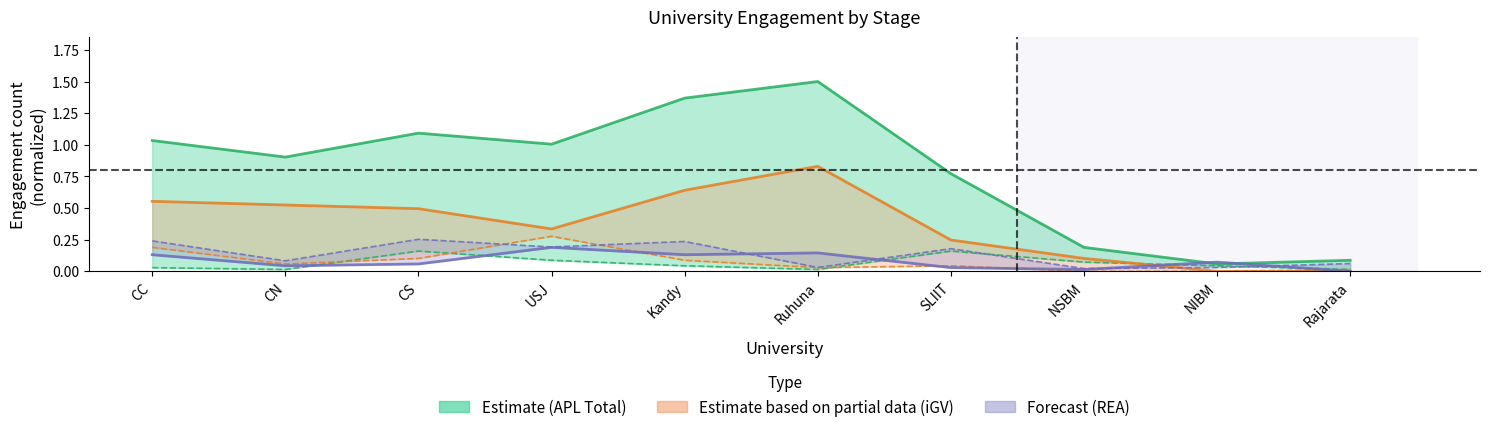

Which category has the highest value in the iGV line series?

Ruhuna